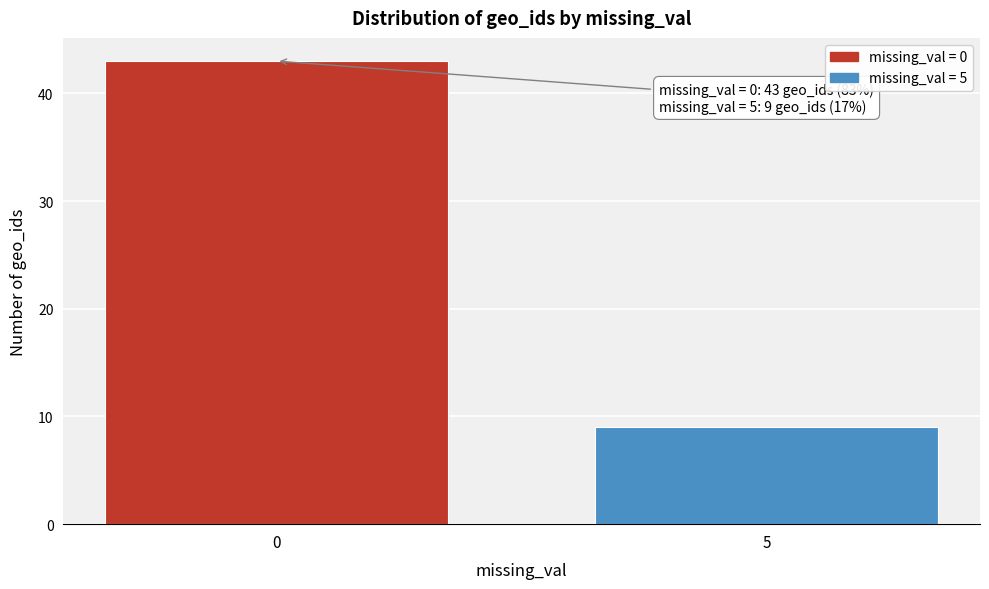

Reading right to left, transcribe all the data shown in this chart.

5=9	0=43